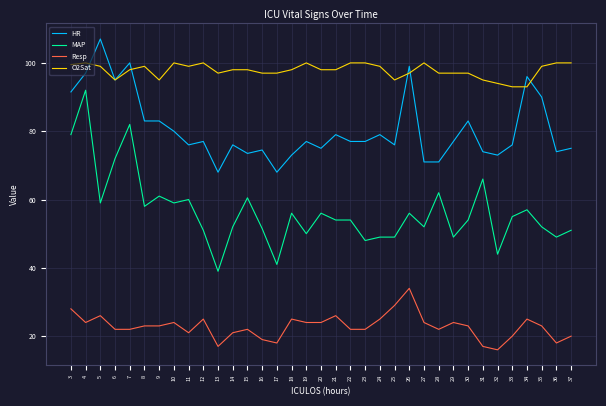

The Resp series shows 18.0 at 36. True or false?

True